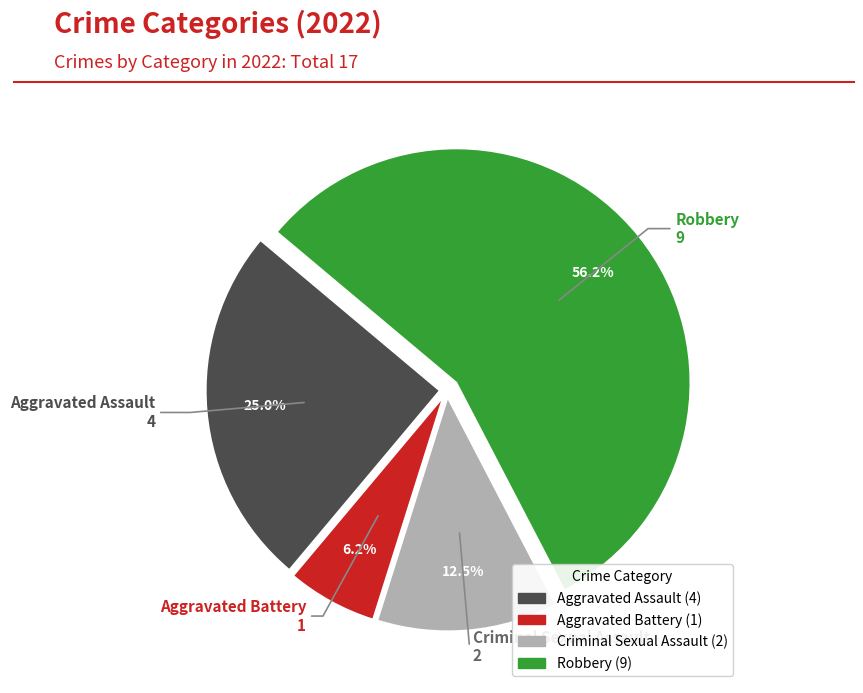

Rank the categories by value from lowest to highest.

Aggravated Battery, Criminal Sexual Assault, Aggravated Assault, Robbery